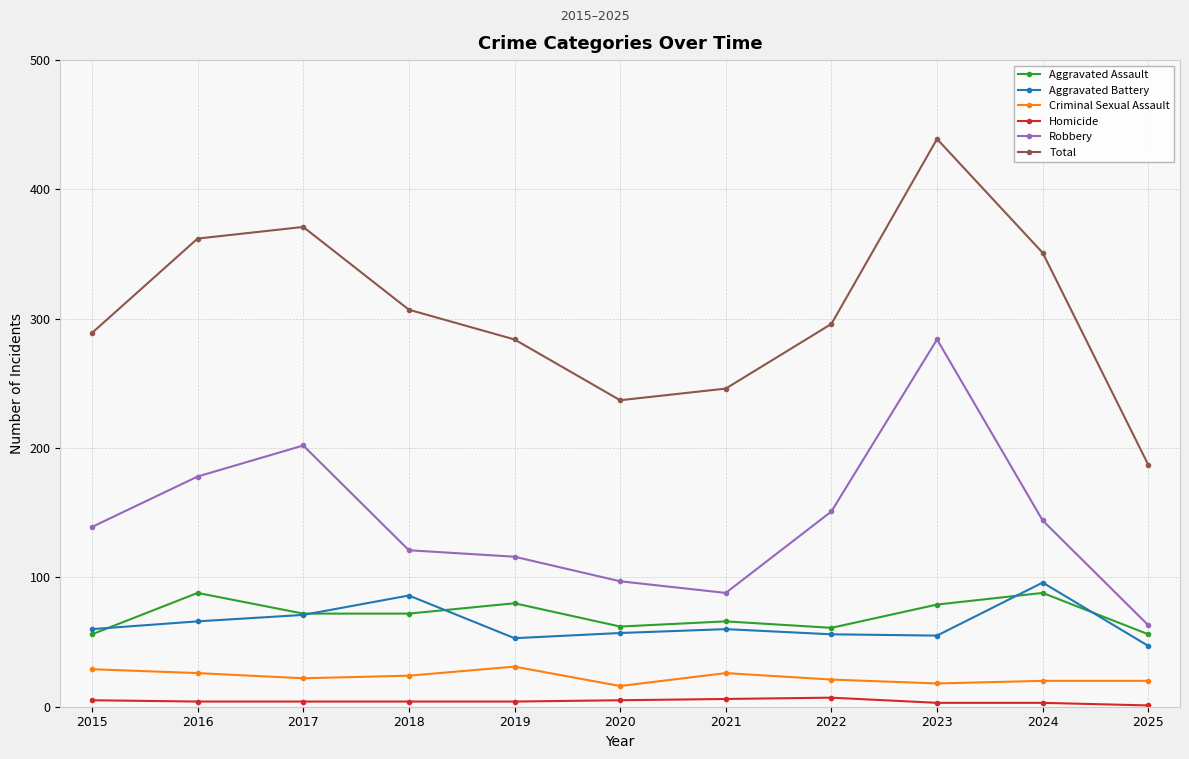

Where is the first local maximum for Aggravated Assault?

2016